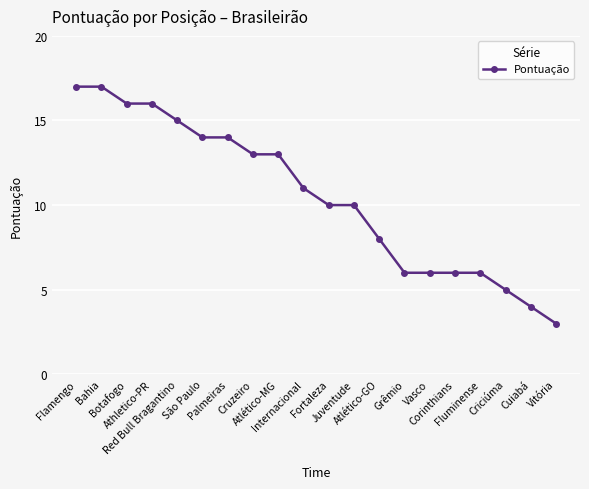

Reading right to left, transcribe all the data shown in this chart.

3	4	5	6	6	6	6	8	10	10	11	13	13	14	14	15	16	16	17	17